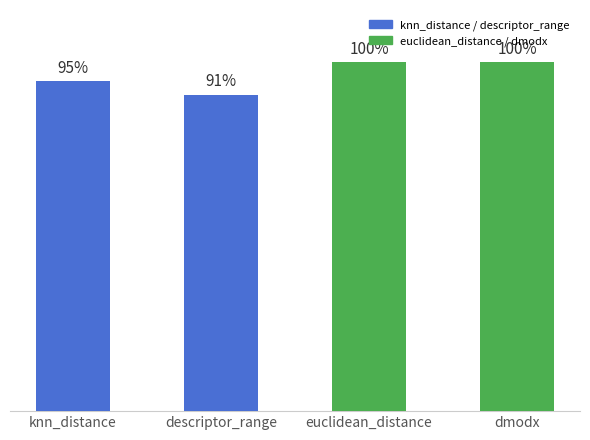

Rank the categories by value from highest to lowest.

euclidean_distance, dmodx, knn_distance, descriptor_range